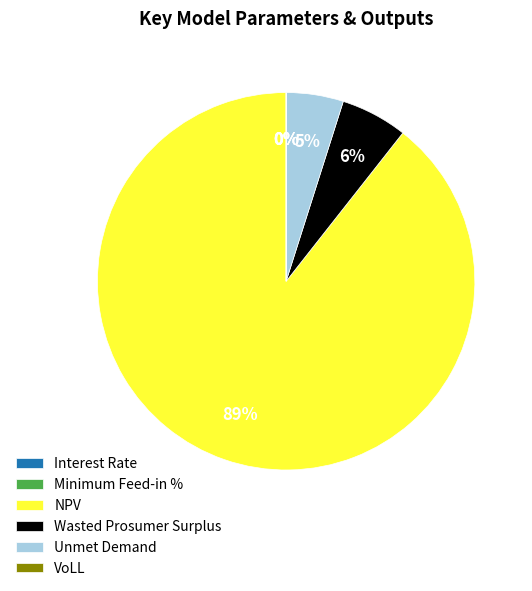

Does NPV represent more than half of the total?

Yes